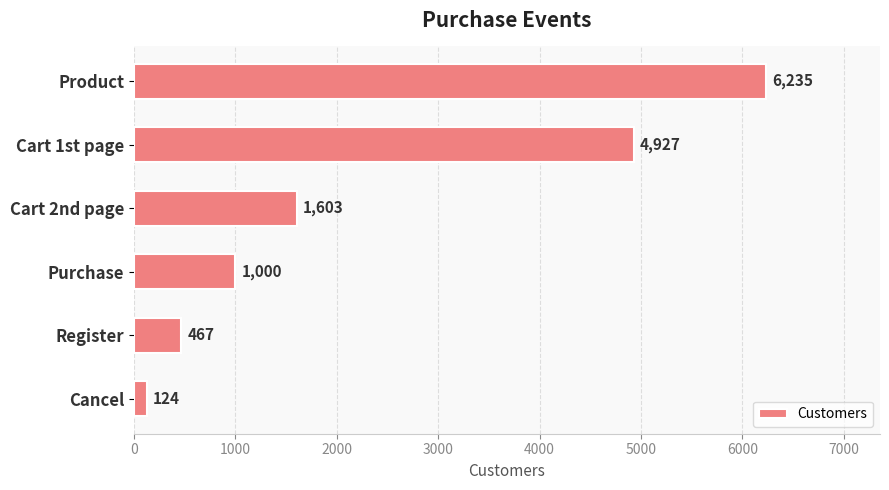

Reading top to bottom, what are all the values shown in this chart?

Product=6235	Cart 1st page=4927	Cart 2nd page=1603	Purchase=1000	Register=467	Cancel=124